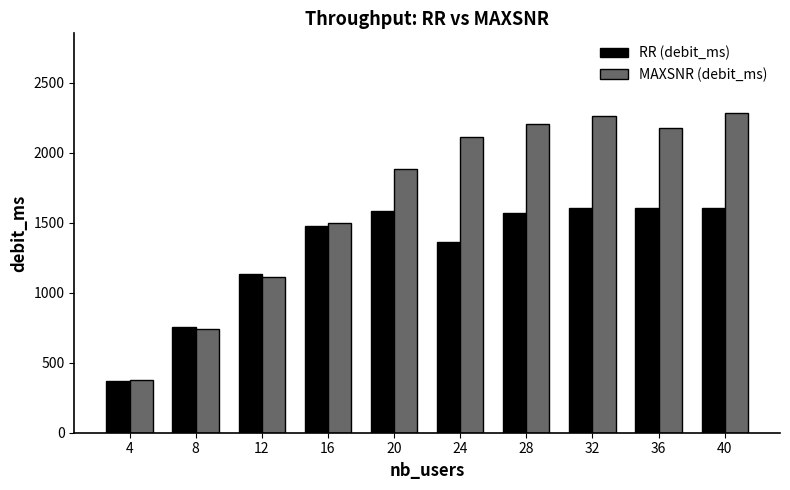

What is the difference between the highest and lowest values at 36?

569.1